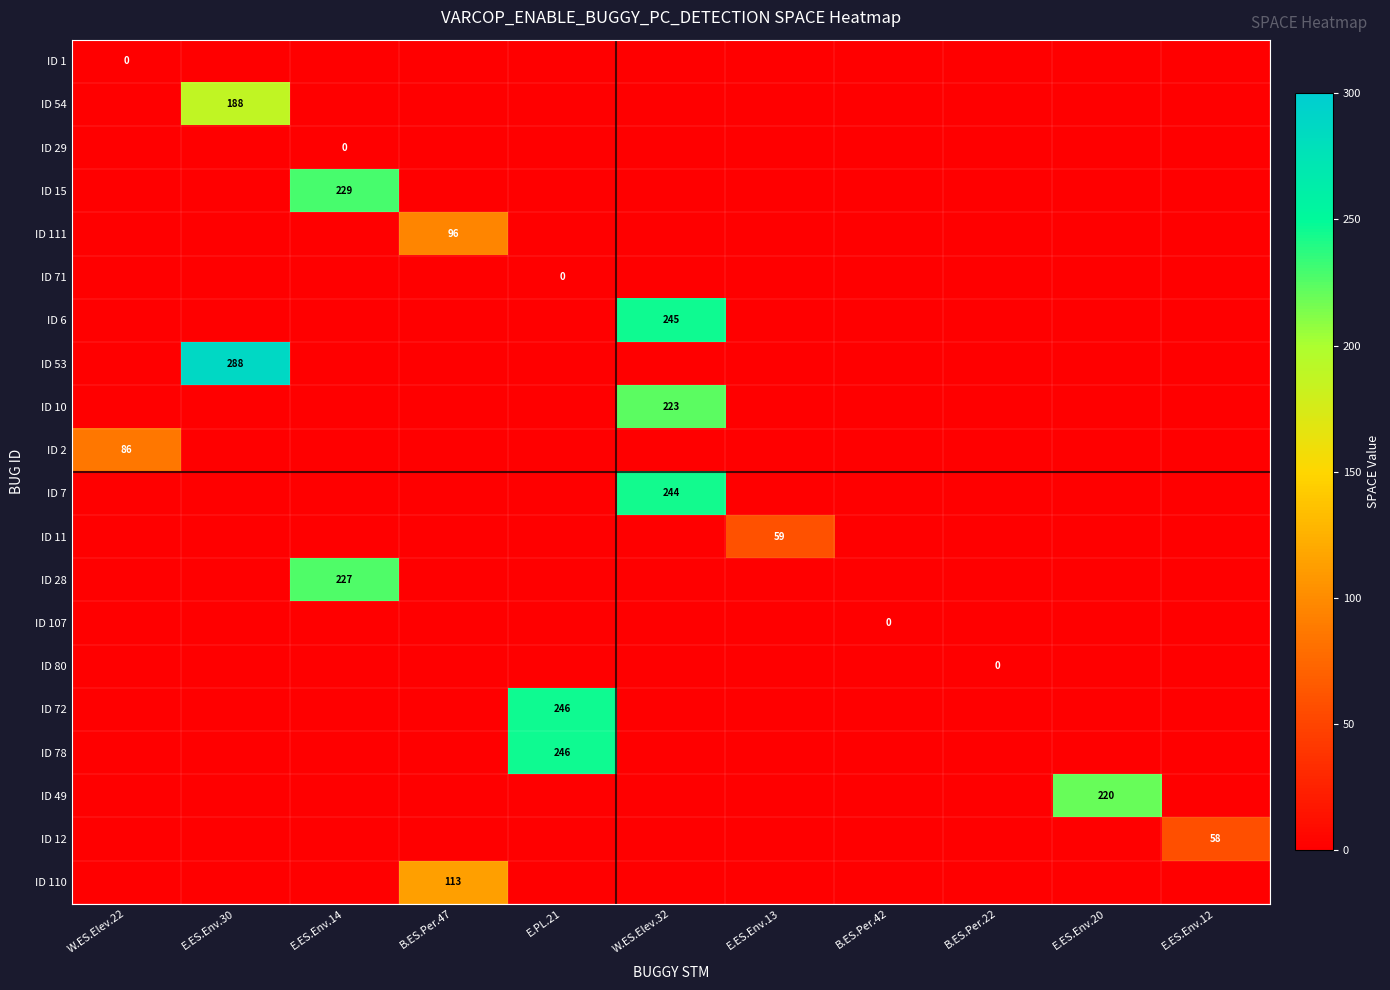

Which has a higher value, E.ES.Env.13 or E.PL.21?

E.ES.Env.13